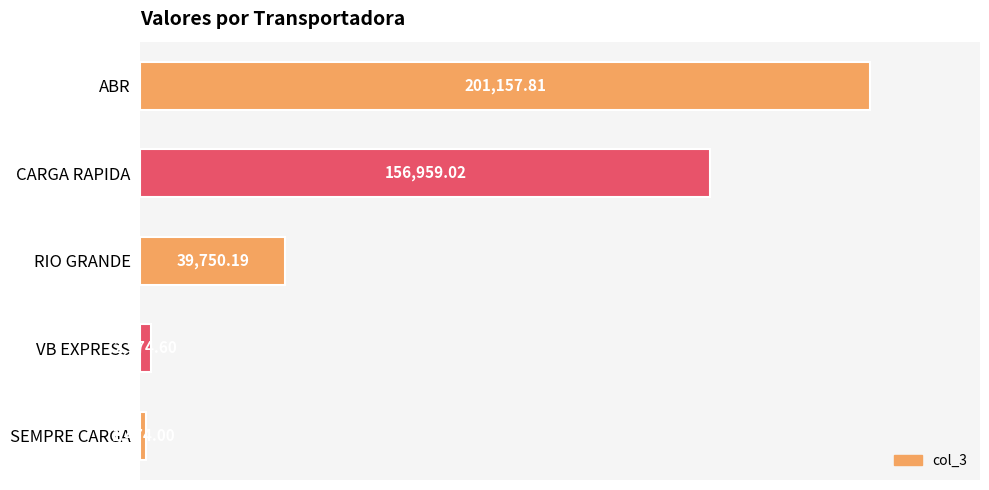

Are the bars grouped side by side (vs. stacked)?

No